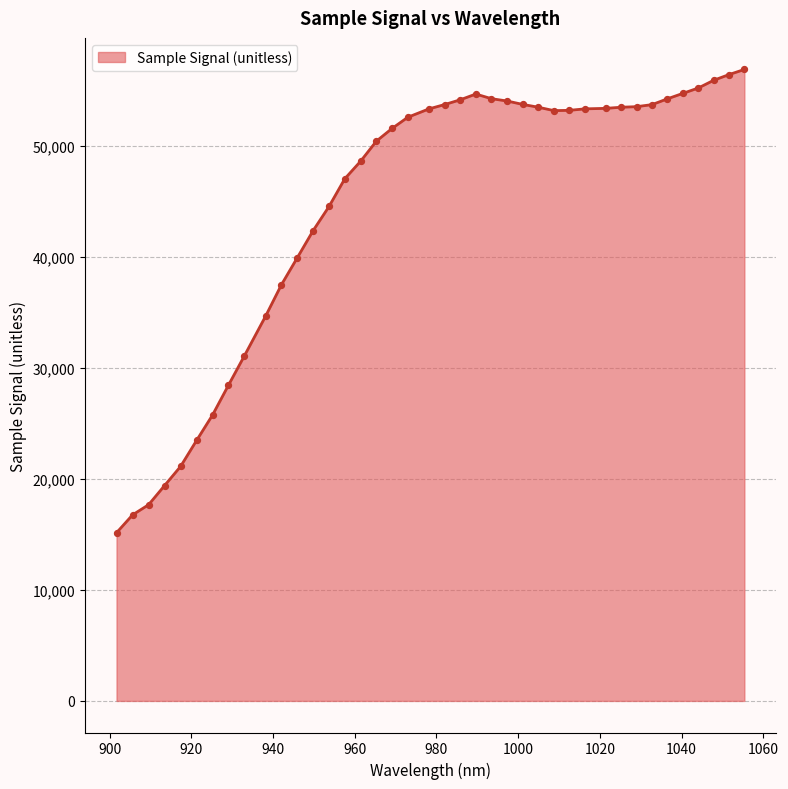

What is the smallest value displayed?

15159